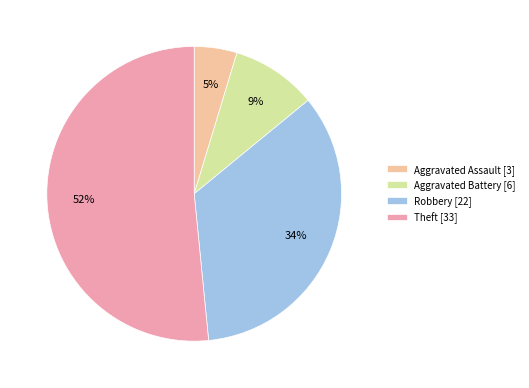

Does Aggravated Assault account for over 50% of the chart?

No